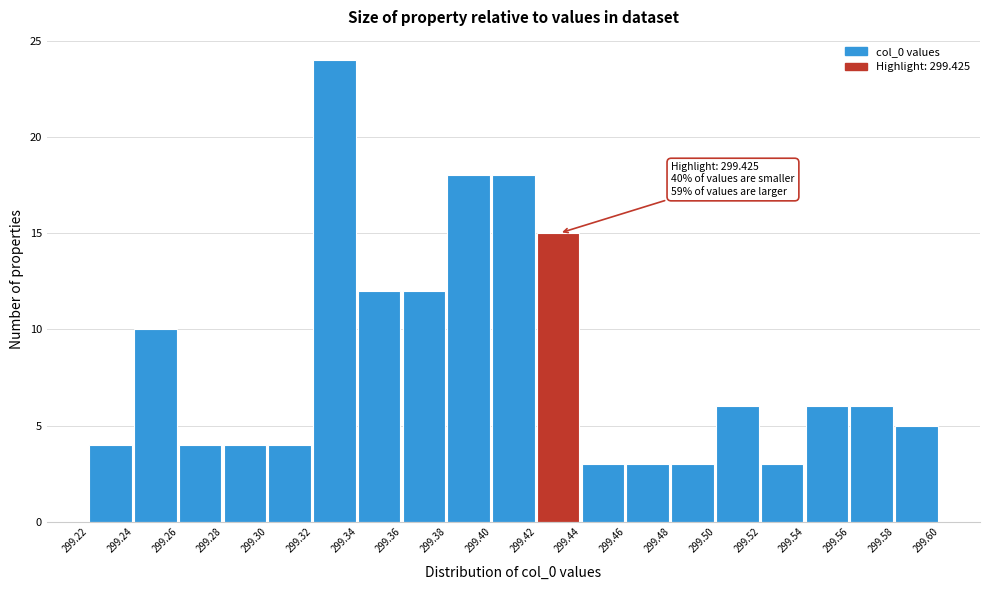

Which range on the x-axis has the tallest bar?

299.32 to 299.34